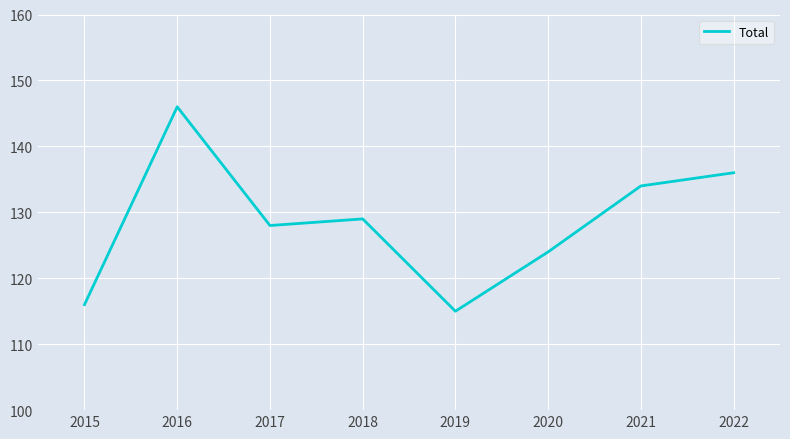

True or false: the data has more than 1 interior local peaks.

True